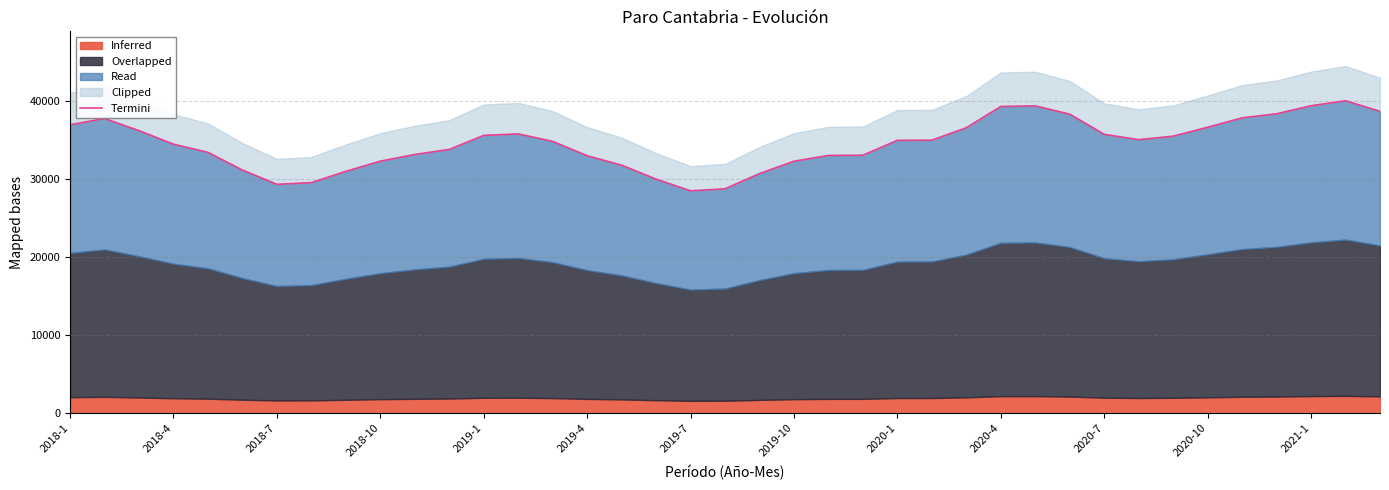

What is the greatest value displayed?

40037.4